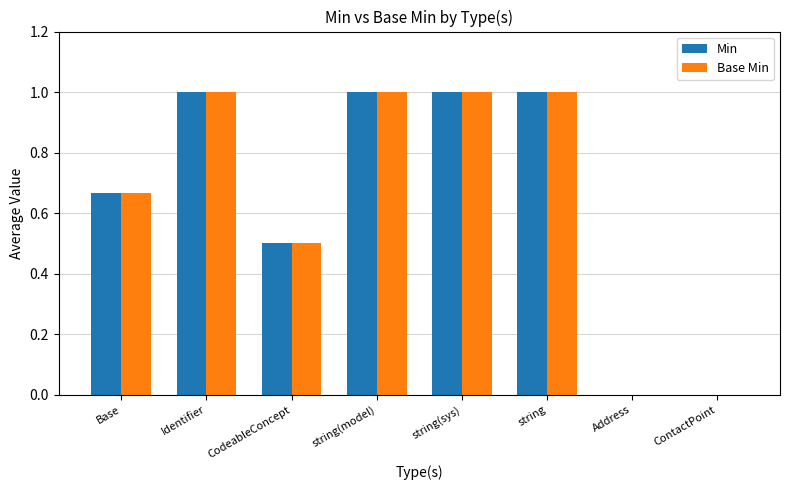

Is the value of Base Min at Base greater than the value of Min at Identifier?

No